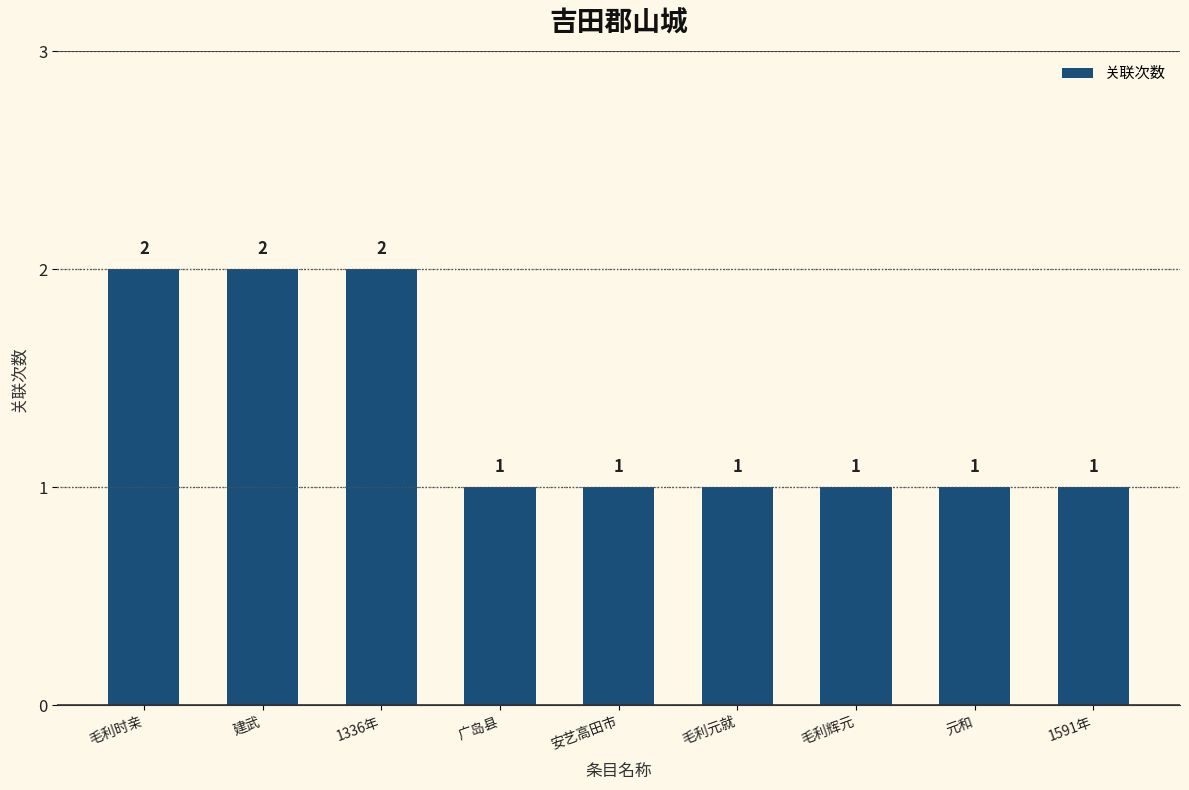

The chart shows a value of 3 at 毛利时亲. True or false?

False